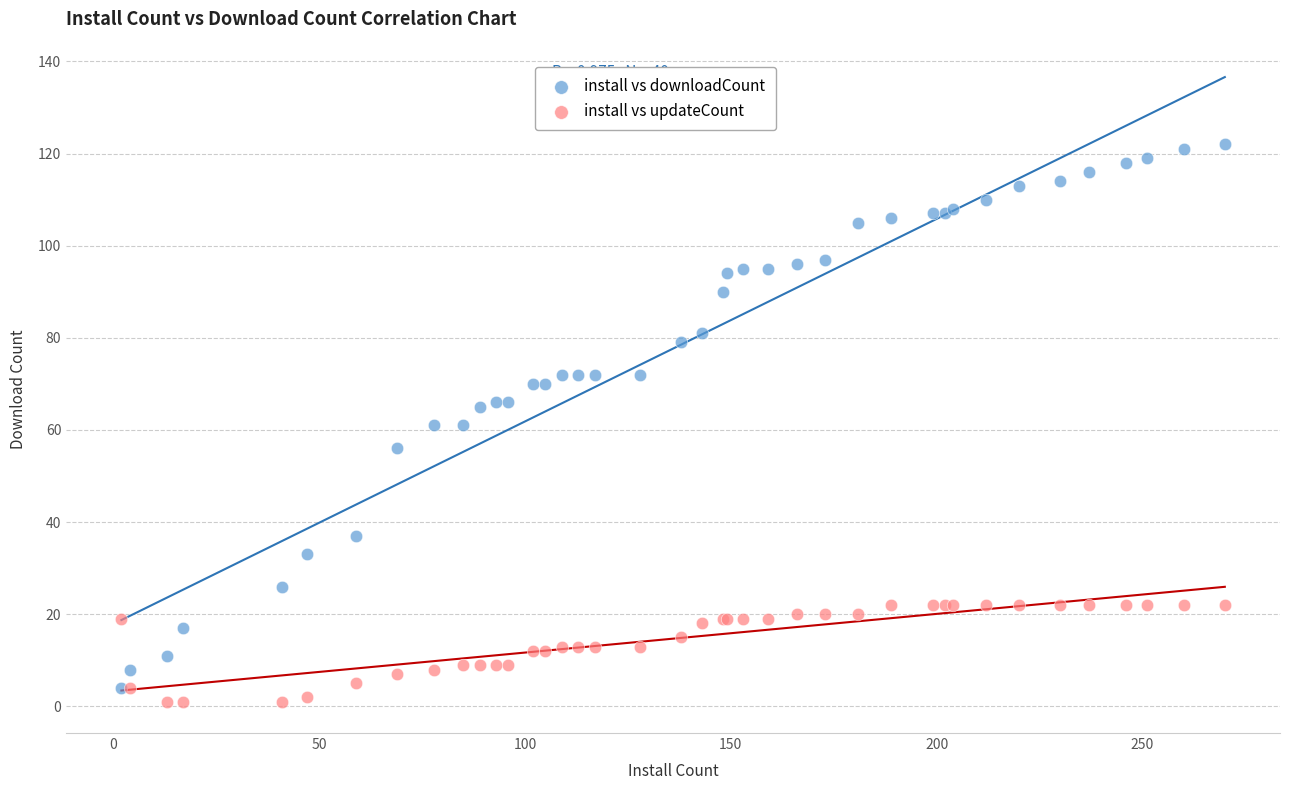

What are all the series names shown in the legend?

install vs downloadCount, install vs updateCount